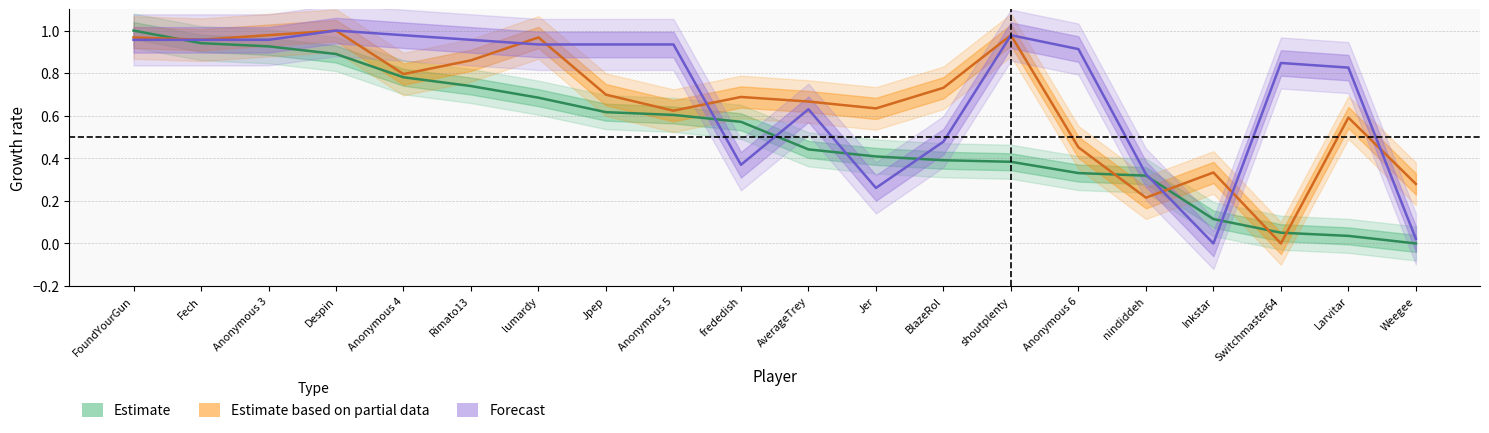

Rank the categories by value from highest to lowest.

FoundYourGun, Fech, Anonymous 3, Despin, Anonymous 4, Rimato13, lumardy, Jpep, Anonymous 5, frededish, AverageTrey, Jer, BlazeRol, shoutplenty, Anonymous 6, nindiddeh, Inkstar, Switchmaster64, Larvitar, Weegee